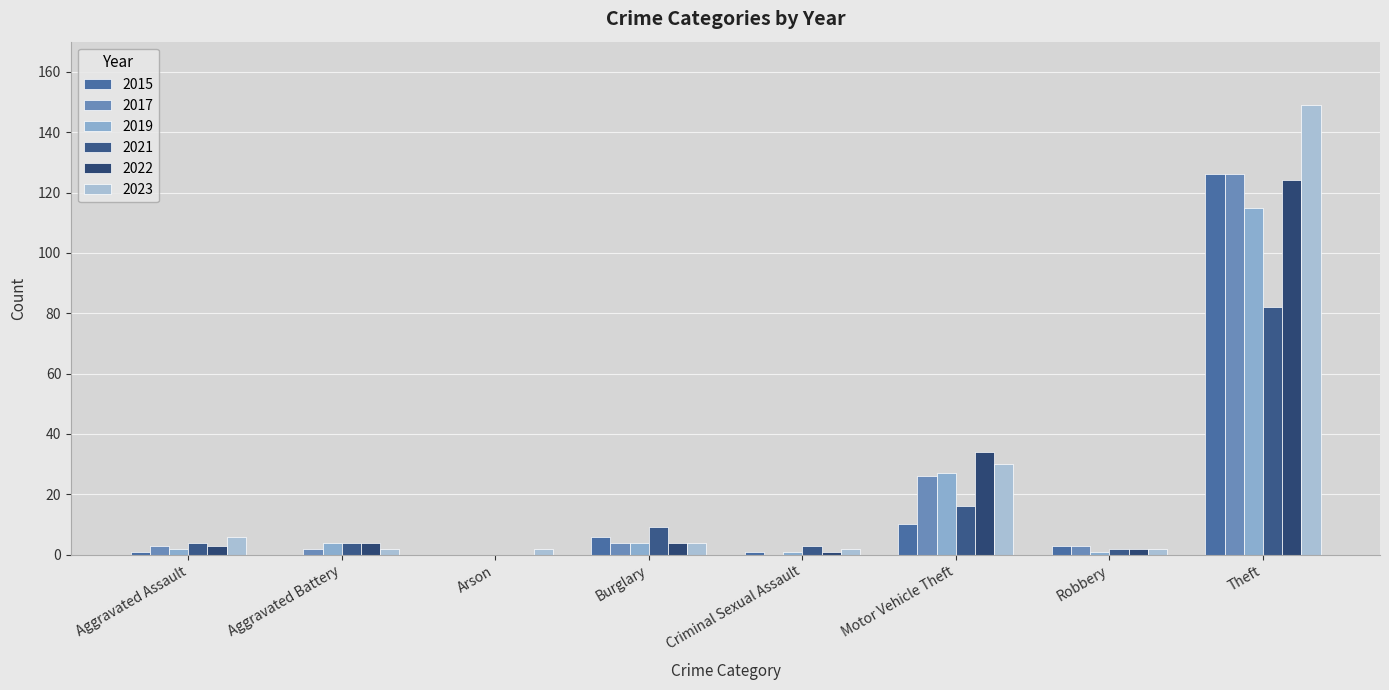

Is the value of 2023 at Theft greater than the value of 2021 at Theft?

Yes